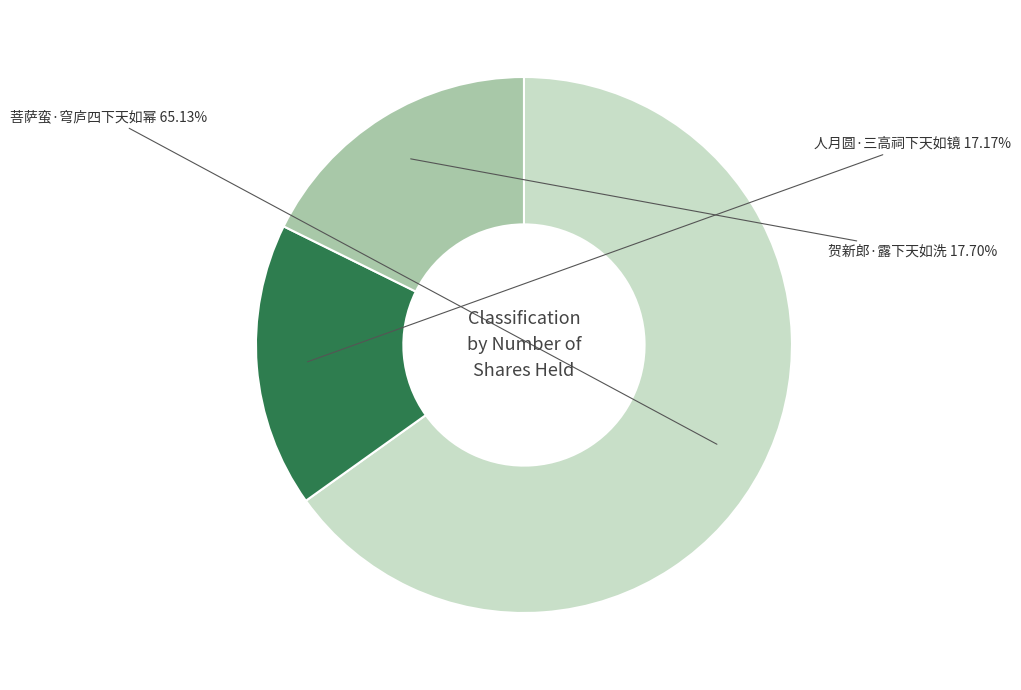

Does any single category account for the majority?

Yes